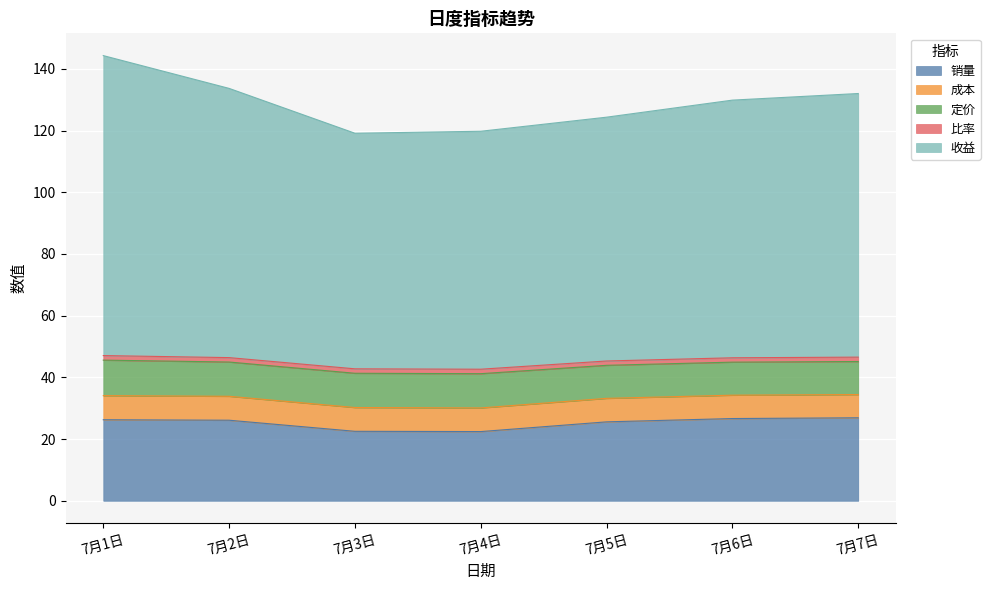

Reading right to left, list all the values displayed in this chart.

销量: 7月7日=26.9	7月6日=26.7	7月5日=25.6	7月4日=22.4	7月3日=22.5	7月2日=26.1	7月1日=26.3
成本: 7月7日=7.5	7月6日=7.6	7月5日=7.6	7月4日=7.7	7月3日=7.7	7月2日=7.8	7月1日=7.8
定价: 7月7日=10.7	7月6日=10.7	7月5日=10.7	7月4日=11.1	7月3日=11.1	7月2日=11.1	7月1日=11.5
比率: 7月7日=1.4	7月6日=1.4	7月5日=1.4	7月4日=1.4	7月3日=1.4	7月2日=1.4	7月1日=1.5
收益: 7月7日=85.4	7月6日=83.5	7月5日=79.0	7月4日=77.1	7月3日=76.4	7月2日=87.3	7月1日=97.2